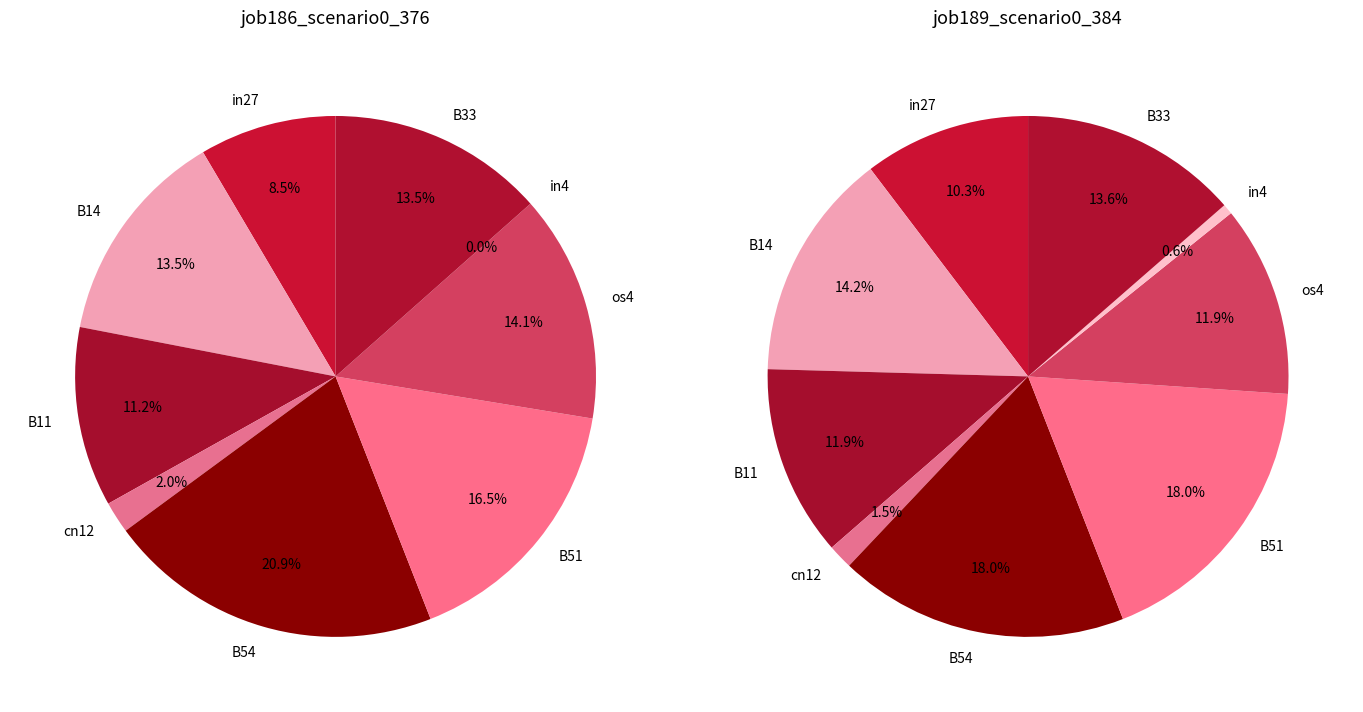

How many slices are in this pie chart?

9